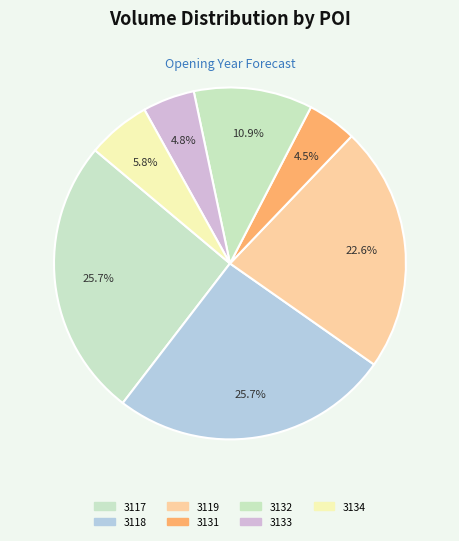

Rank the categories by value from highest to lowest.

86067-3117.0-1, 86067-3118.0-1, 86067-3119.0-1, 86067-3132.0-1, 86067-3134.0-1, 86067-3133.0-1, 86067-3131.0-1